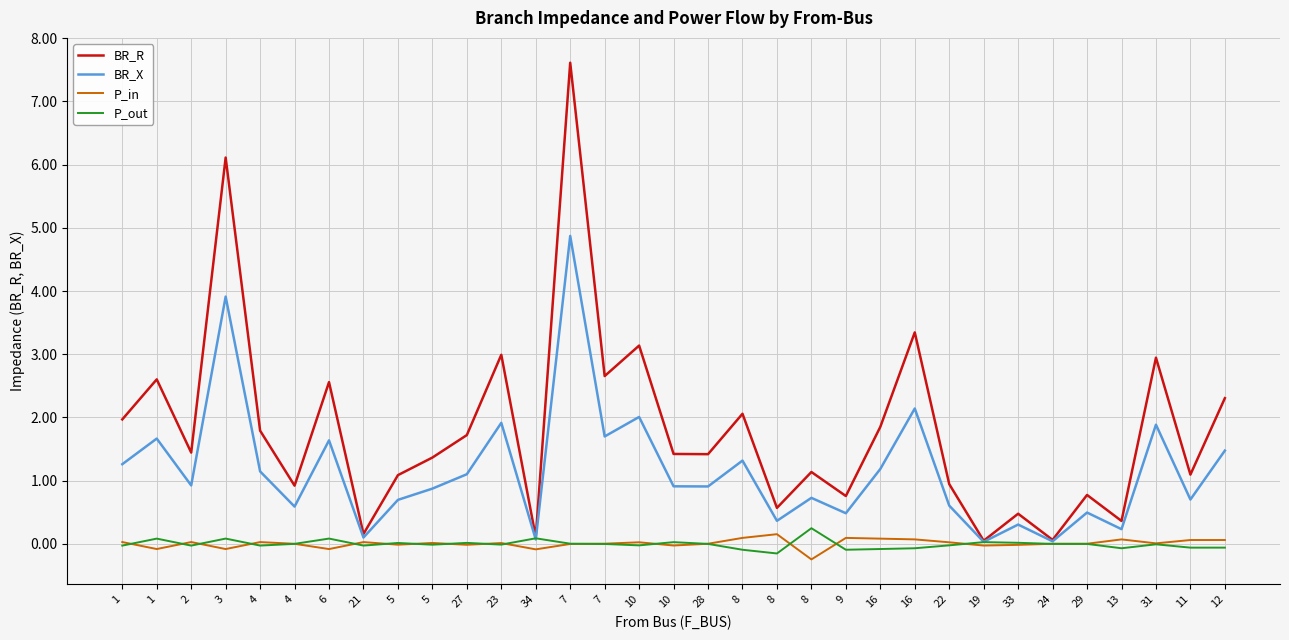

At 13, list the series in order from largest to smallest.

BR_R, BR_X, P_in, P_out